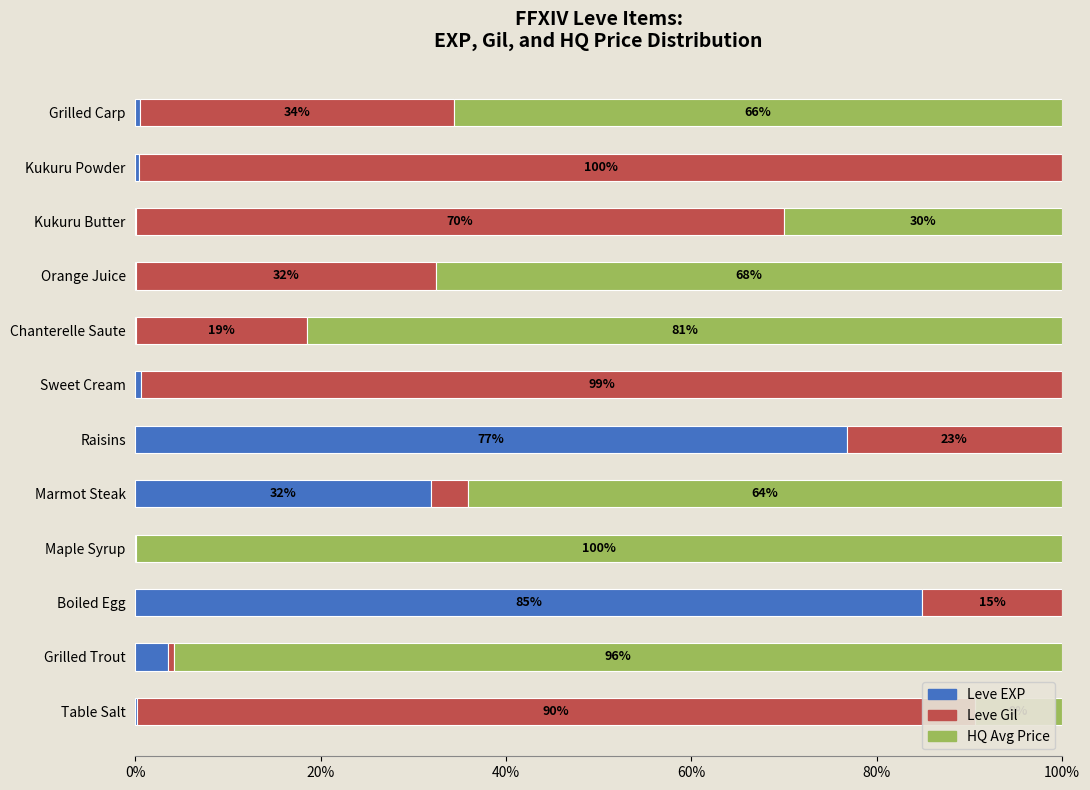

Is it true that Leve EXP equals 8.2 at Marmot Steak?

False